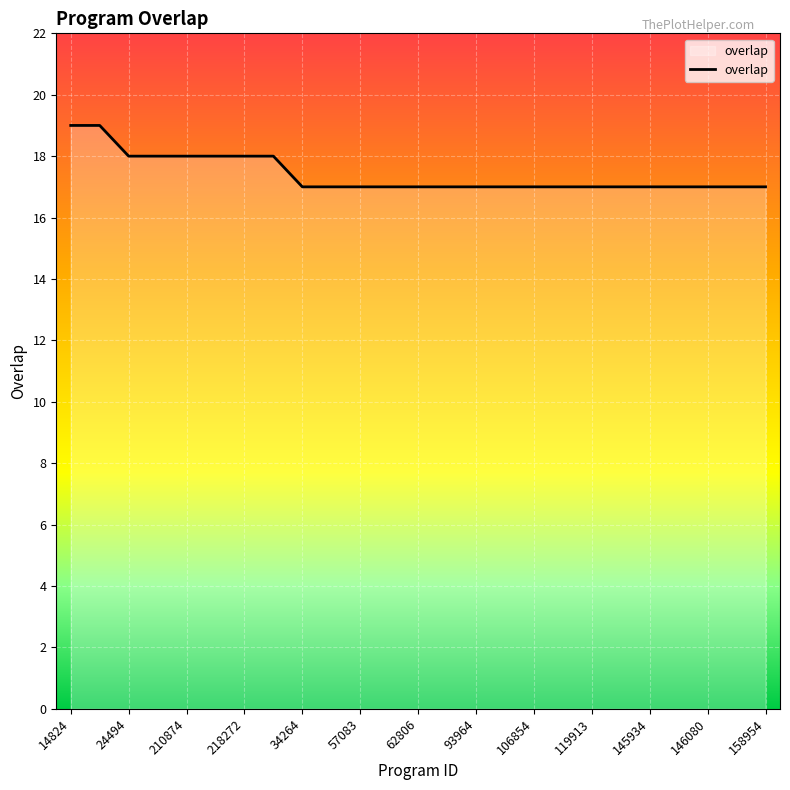

What is the maximum value shown in the chart?

19